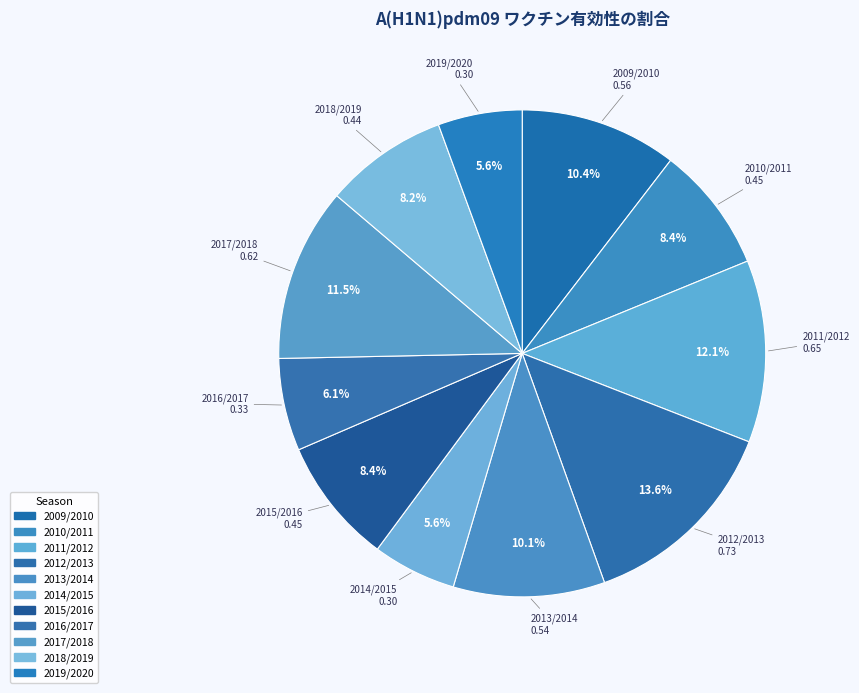

Count the number of slices in the pie.

11